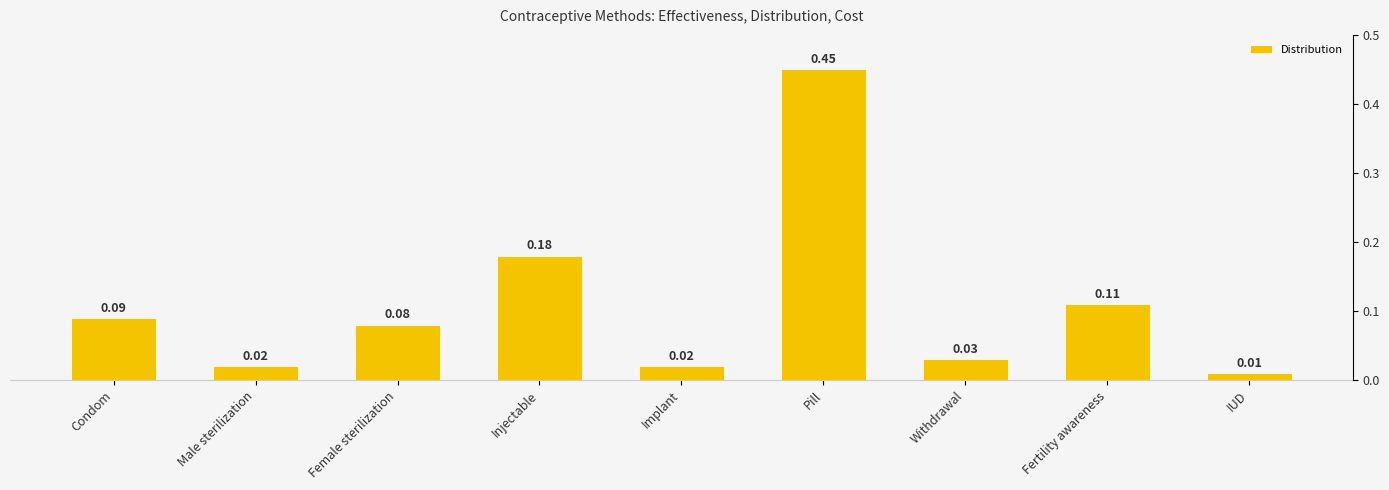

The chart shows a value of 0.1 at Fertility awareness. True or false?

True